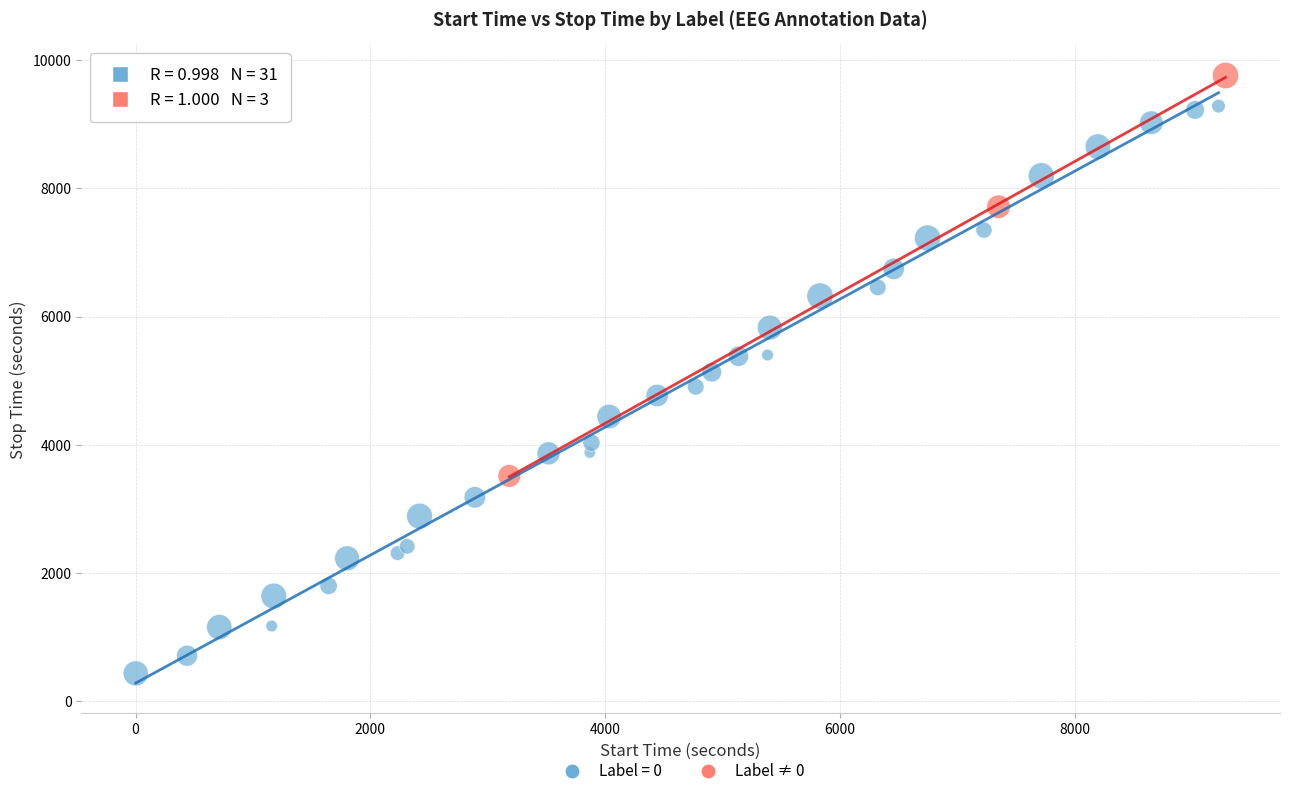

Which series contains the lowest Y value?

Label = 0